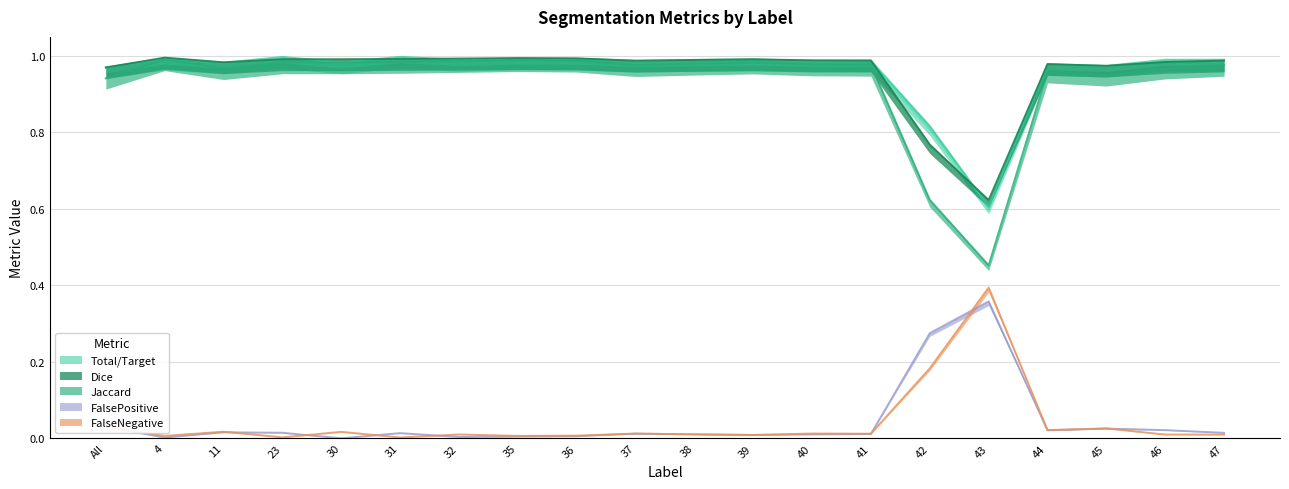

What is the difference between the Total/Target values at All and 43?

0.4